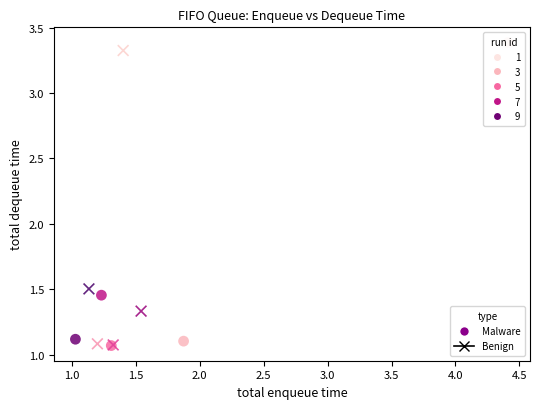

Which series has the largest Y range (max minus min)?

Malware